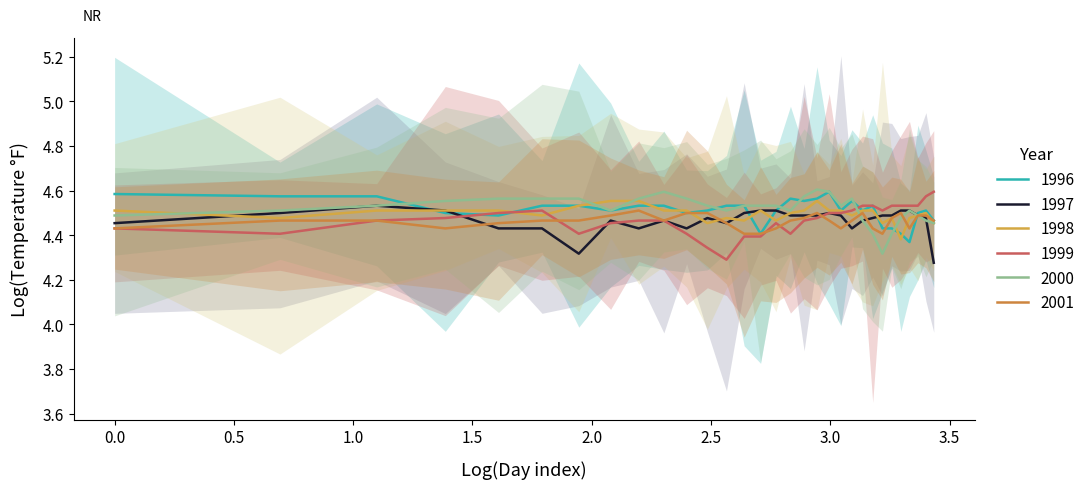

True or false: 1996 and 2000 intersect in this chart.

True